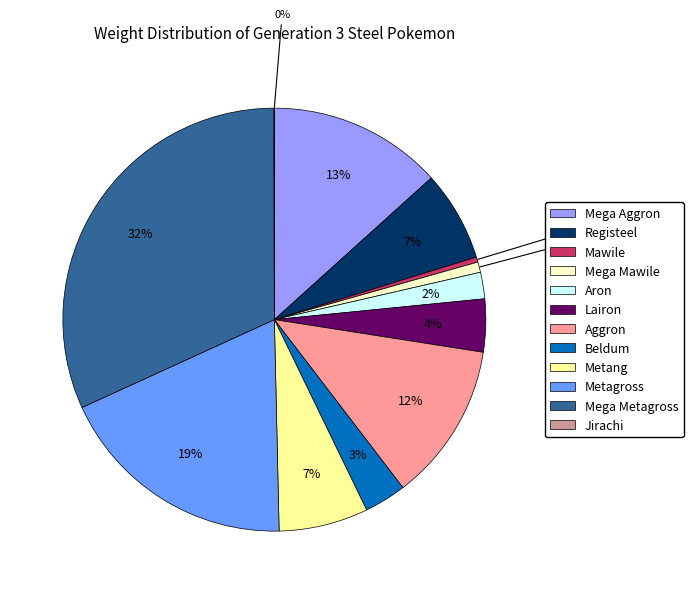

Which has a higher value, Aggron or Mega Aggron?

Mega Aggron